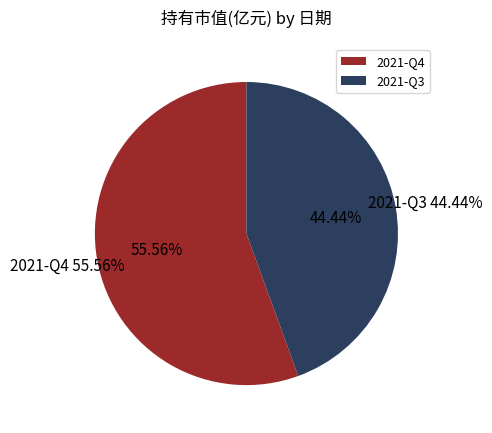

What percentage is the 2021-Q4 slice, to the nearest percent?

56%